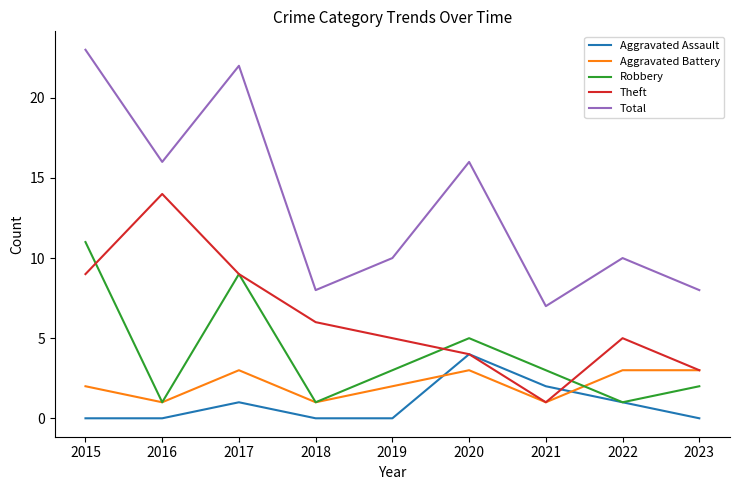

True or false: Total and Aggravated Assault intersect in this chart.

False